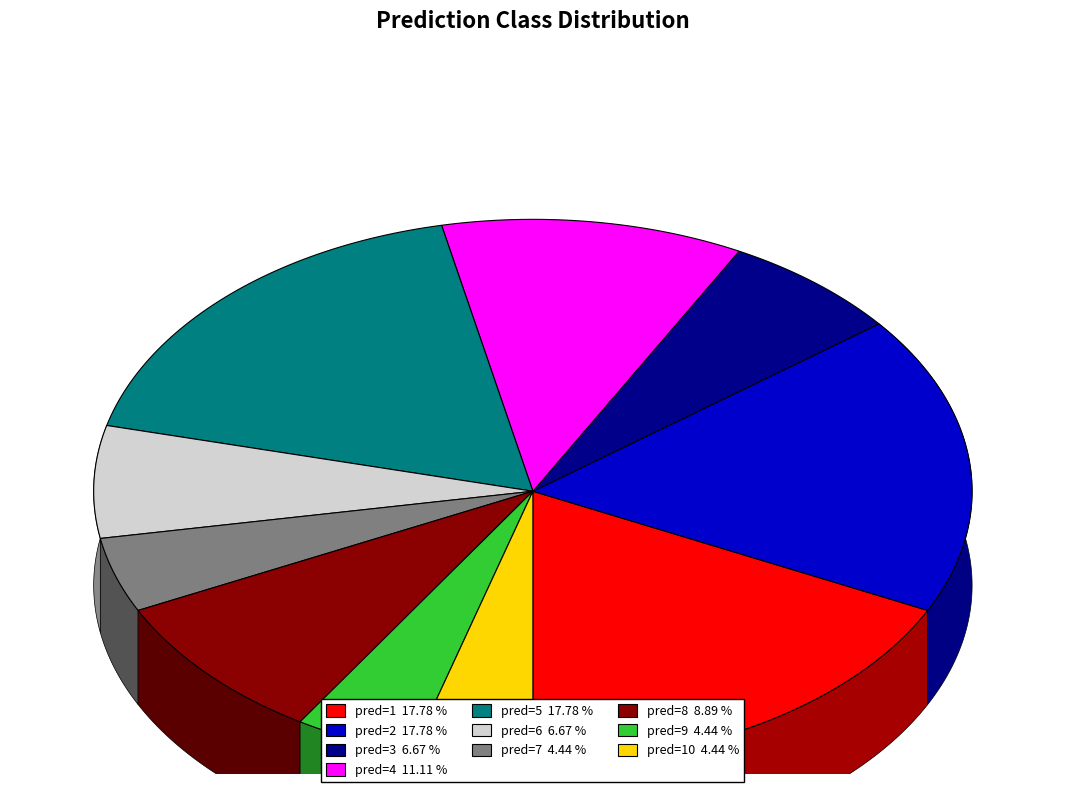

To the nearest percent, what is the combined percentage of 10 and 4?

16%